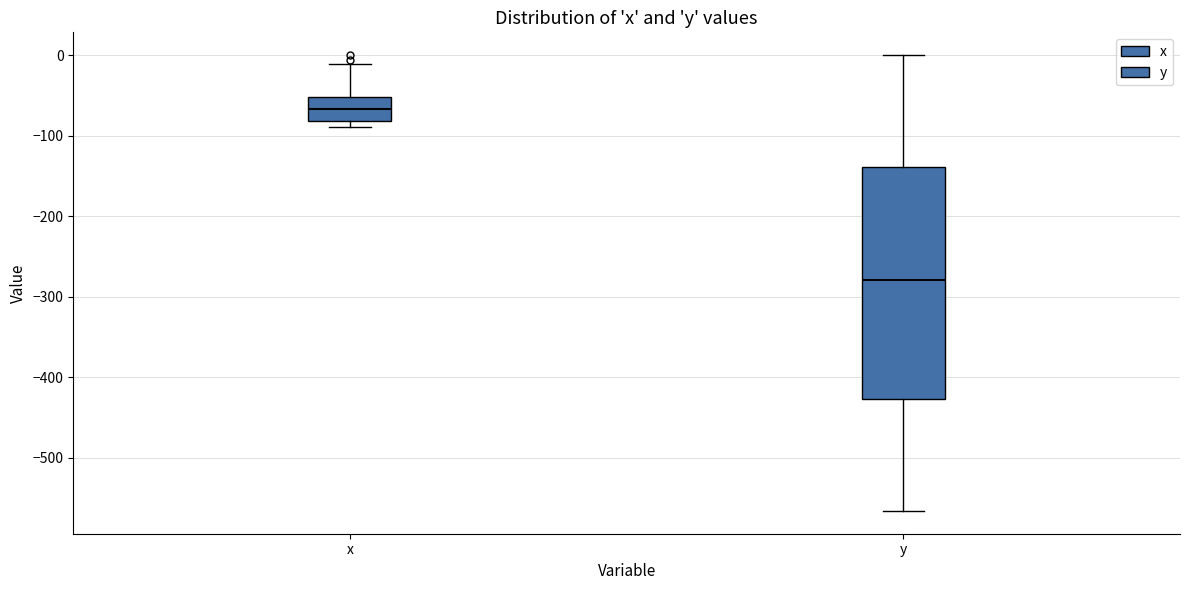

Reading left to right, transcribe this box plot: for each box, give where its median line is, the range the box spans, and where its two whiskers end, as read against the y-axis. The values are not printed on the chart, so give them approximately, as read against the axis.

x: median -70, box -80 to -50, whiskers -90 to -10
y: median -280, box -430 to -140, whiskers -570 to 0